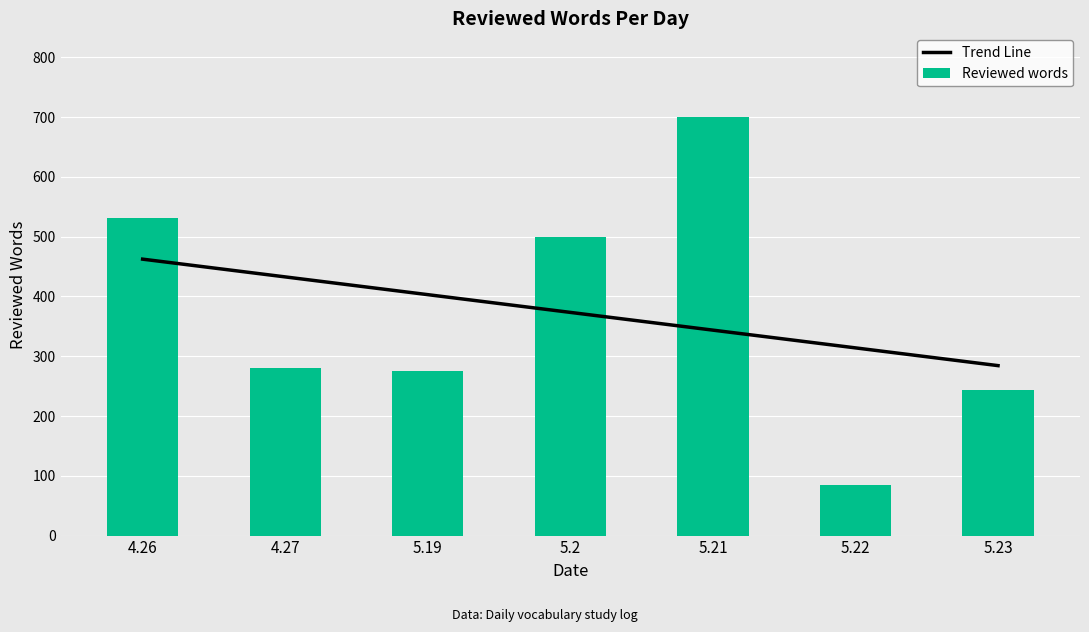

What is the highest value of the Trend Line series?

462.3